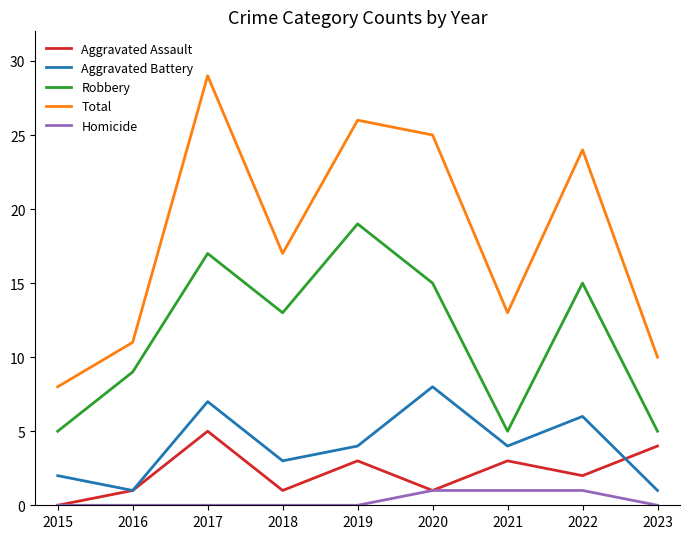

Is it true that Aggravated Battery equals 1 at 2021?

False